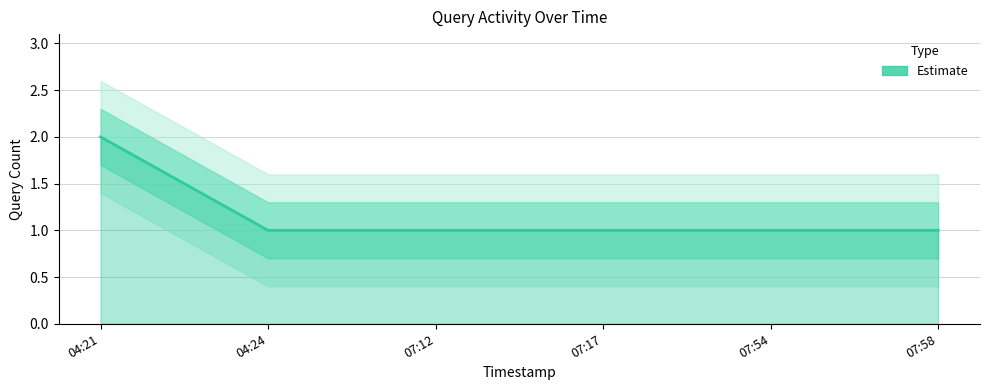

How many lines are shown in the chart?

1